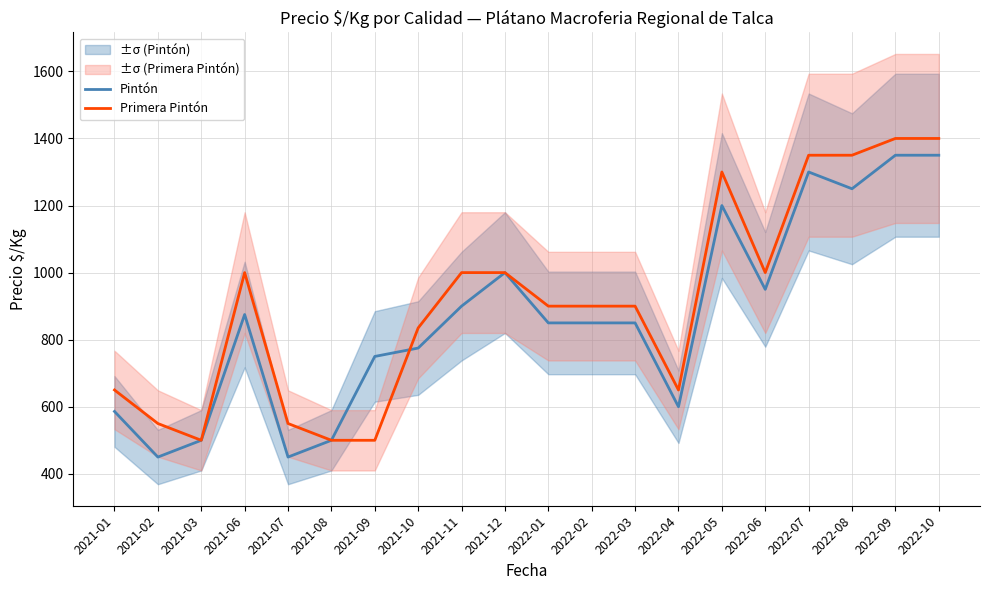

How many interior local valleys does the Pintón series have?

5